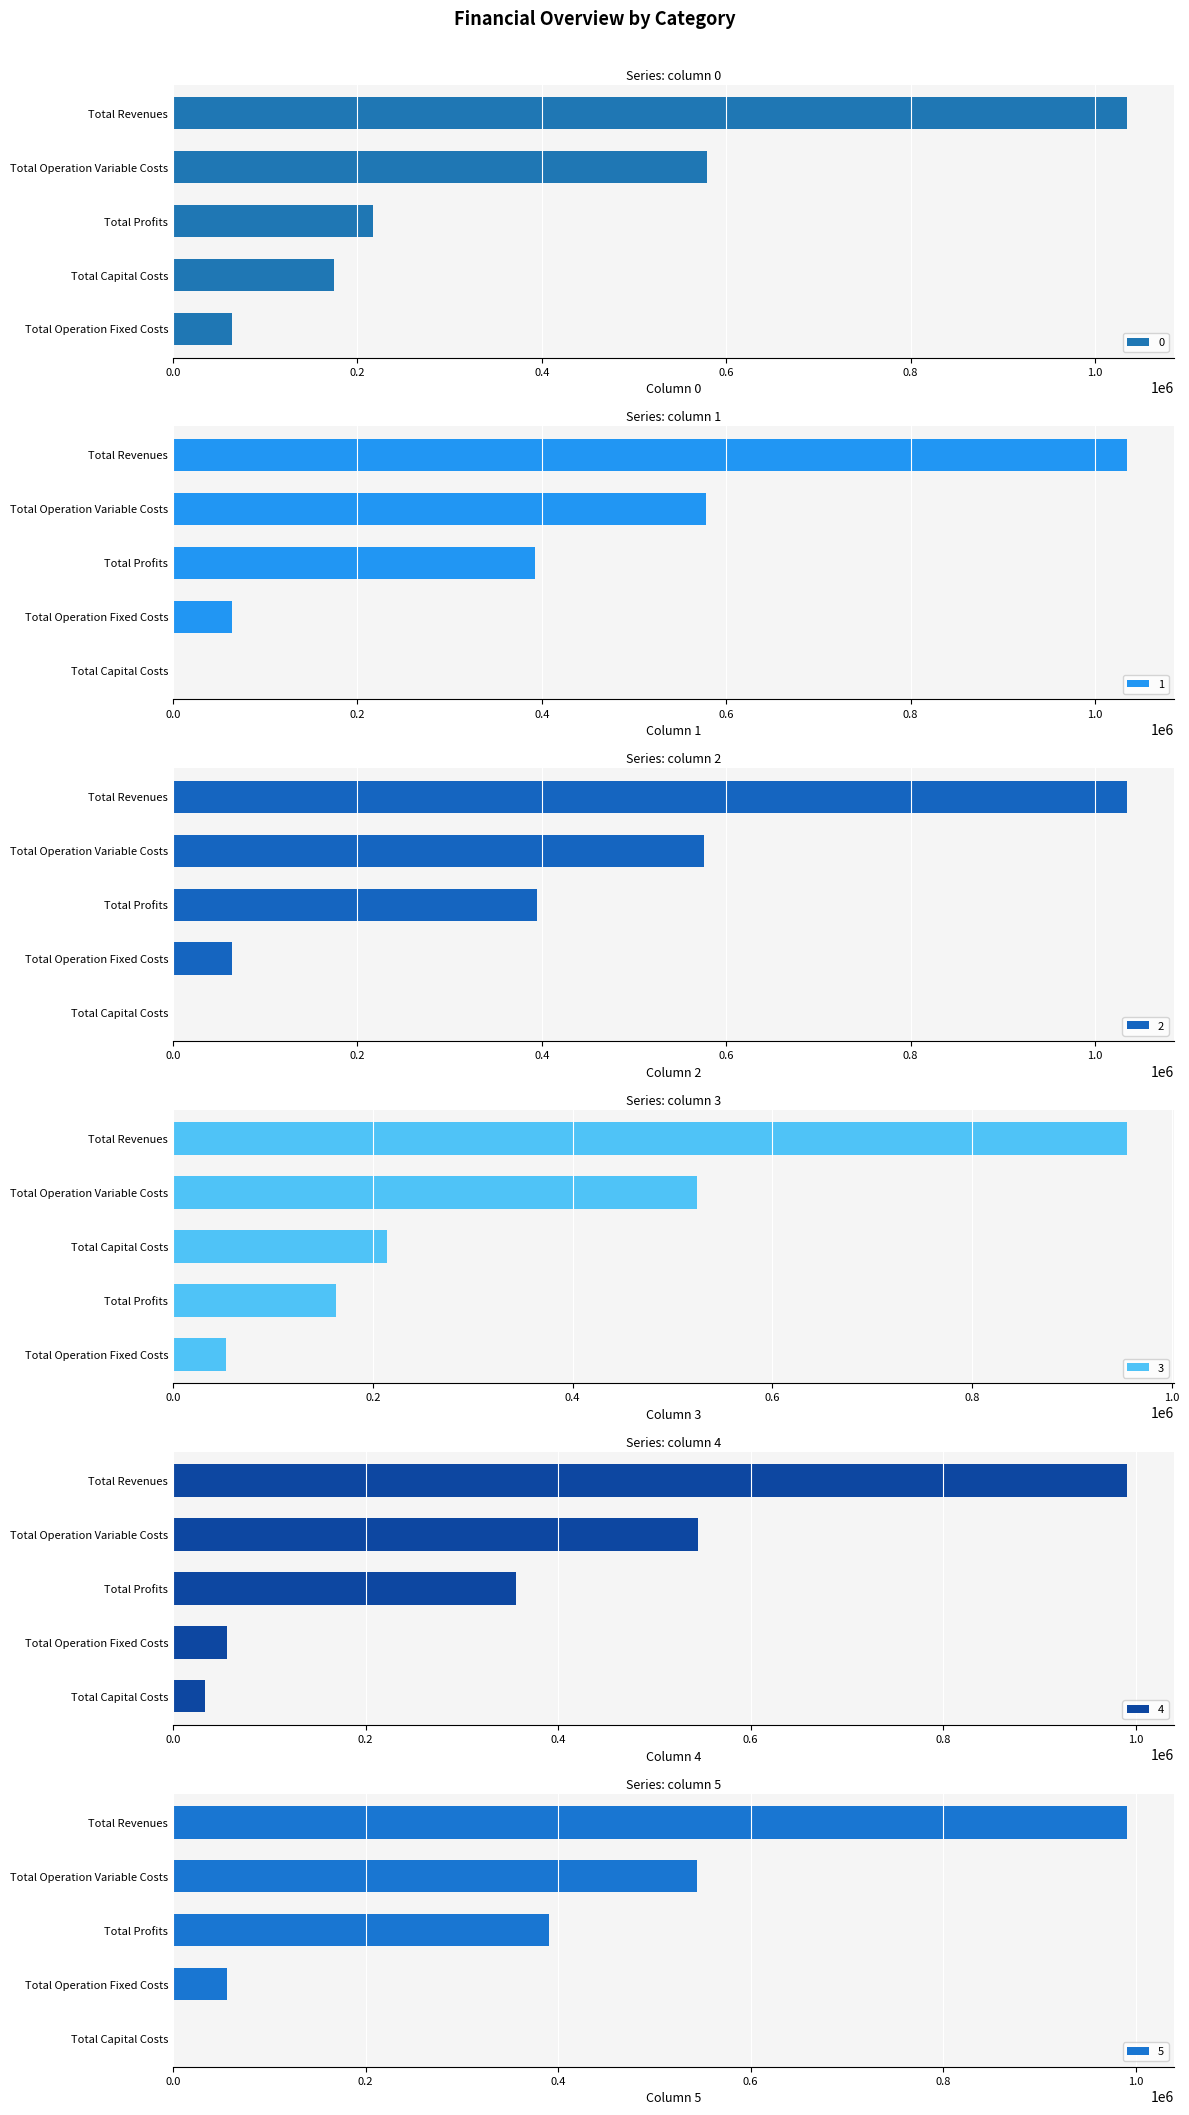

How many bars are there in total?

30